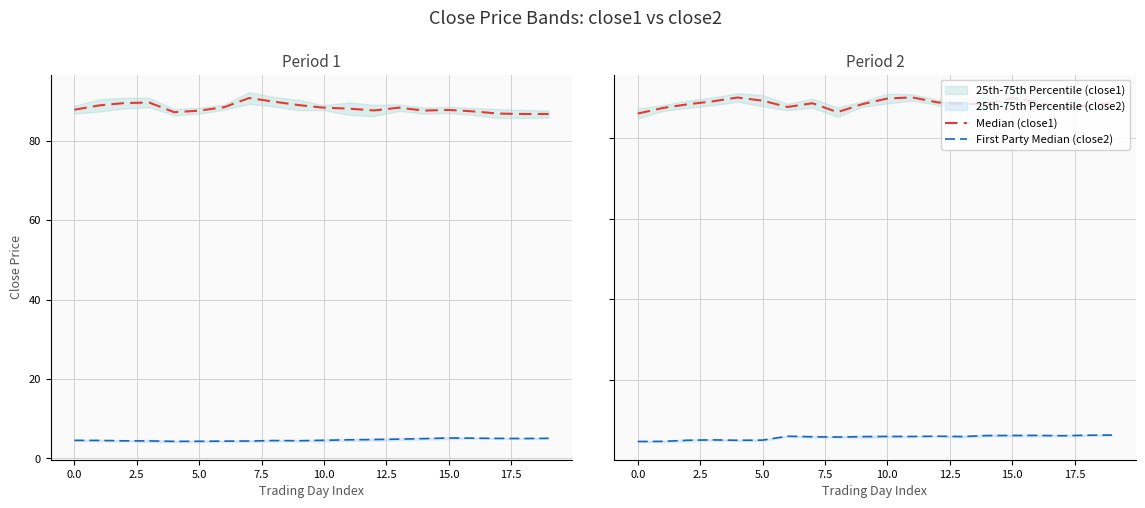

Which series has the largest total across all categories?

Median (close1)